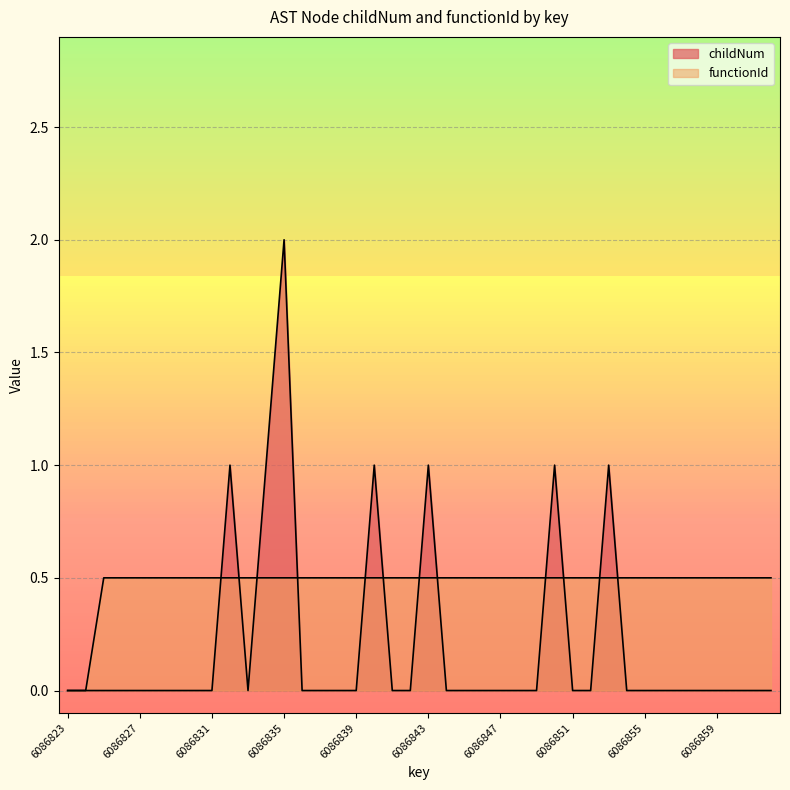

Is the value of childNum at 6086827 greater than the value of functionId at 6086834?

No